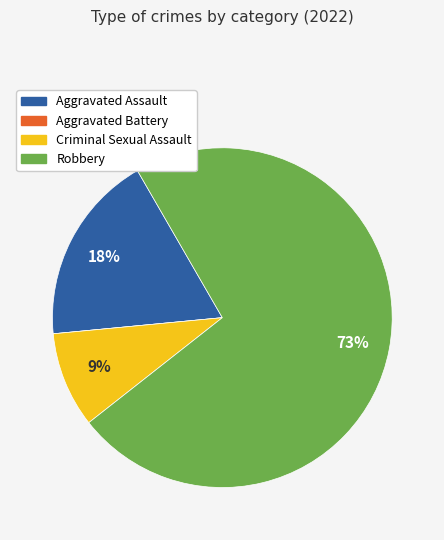

Does any single category account for the majority?

Yes